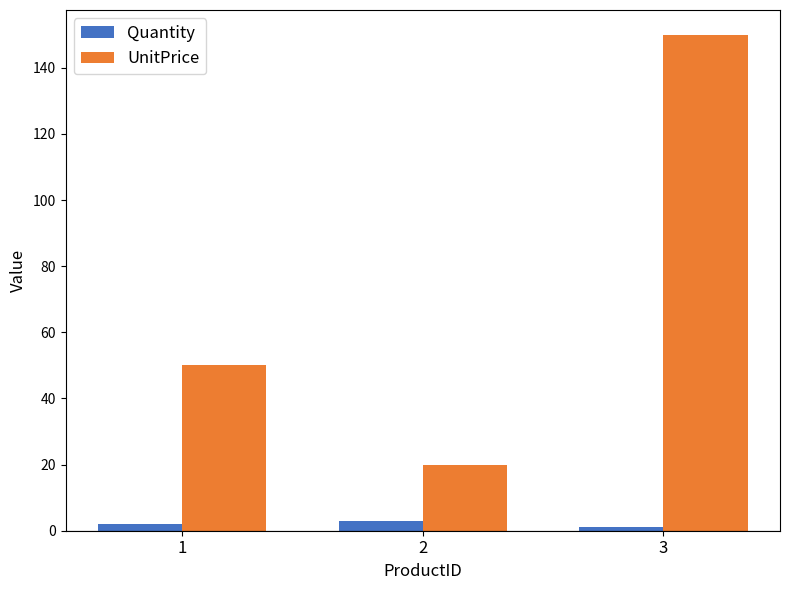

How many values in the Quantity series are below 2?

1